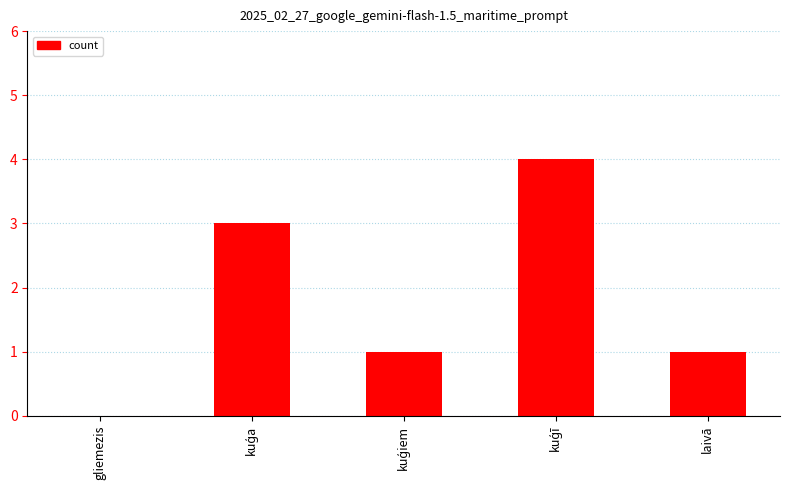

Between laivā and gliemezis, which is larger?

laivā